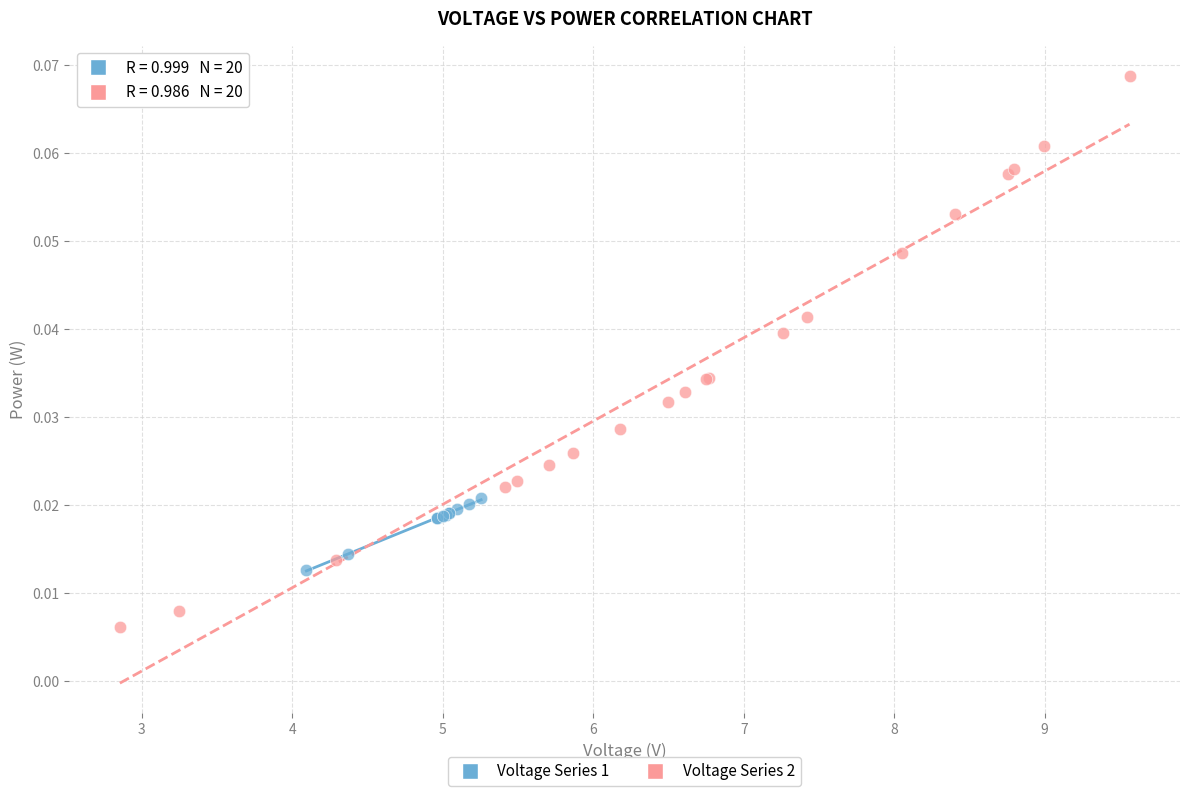

Which series contains the lowest Y value?

Voltage Series 2